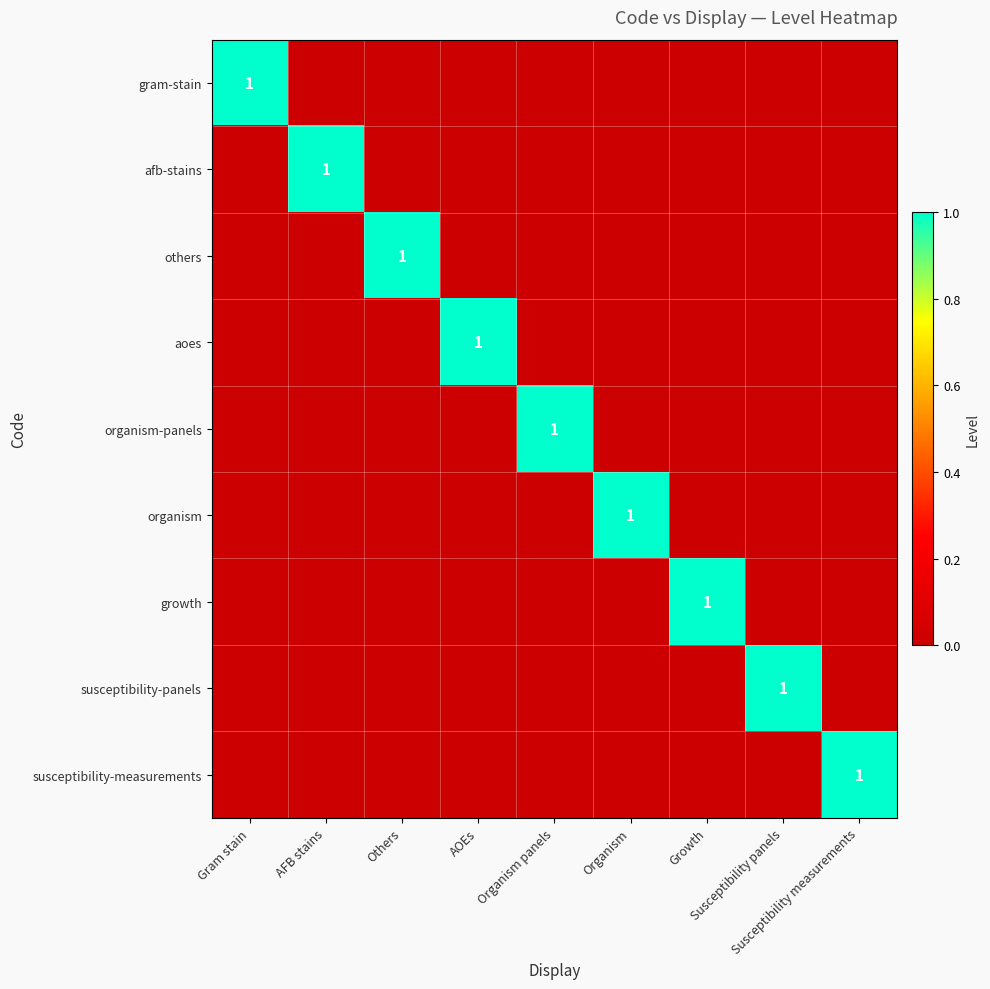

How many values in the aoes series exceed 0?

1